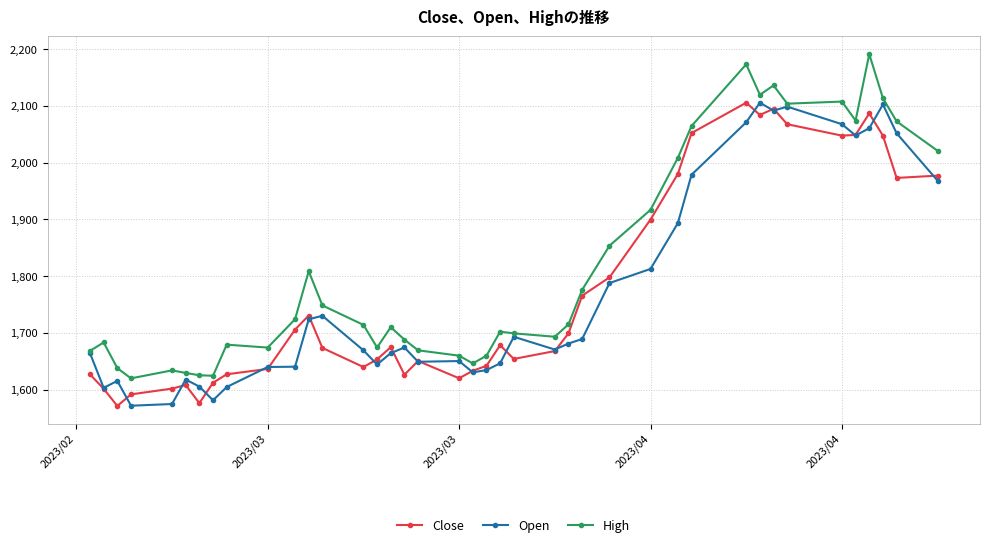

What is the value of the Close point at the 12th from the left?

1730.6